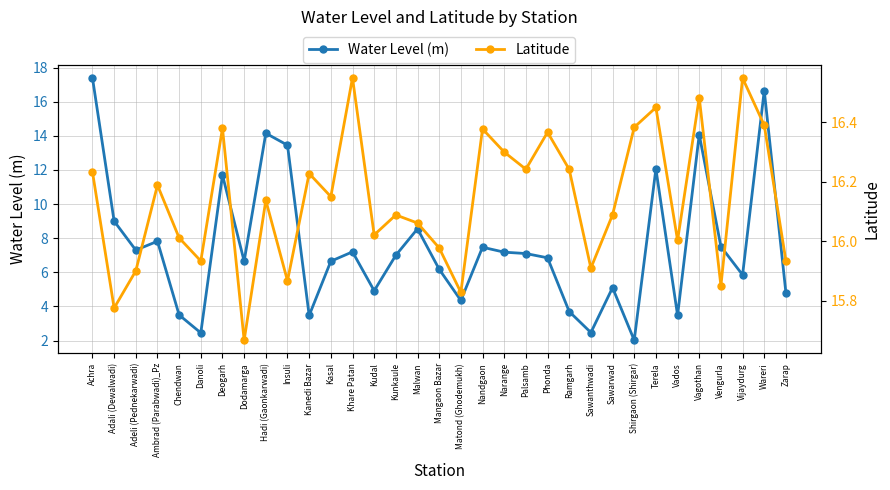

What is the label of the 8th point from the right?

Shirgaon (Shirgar)